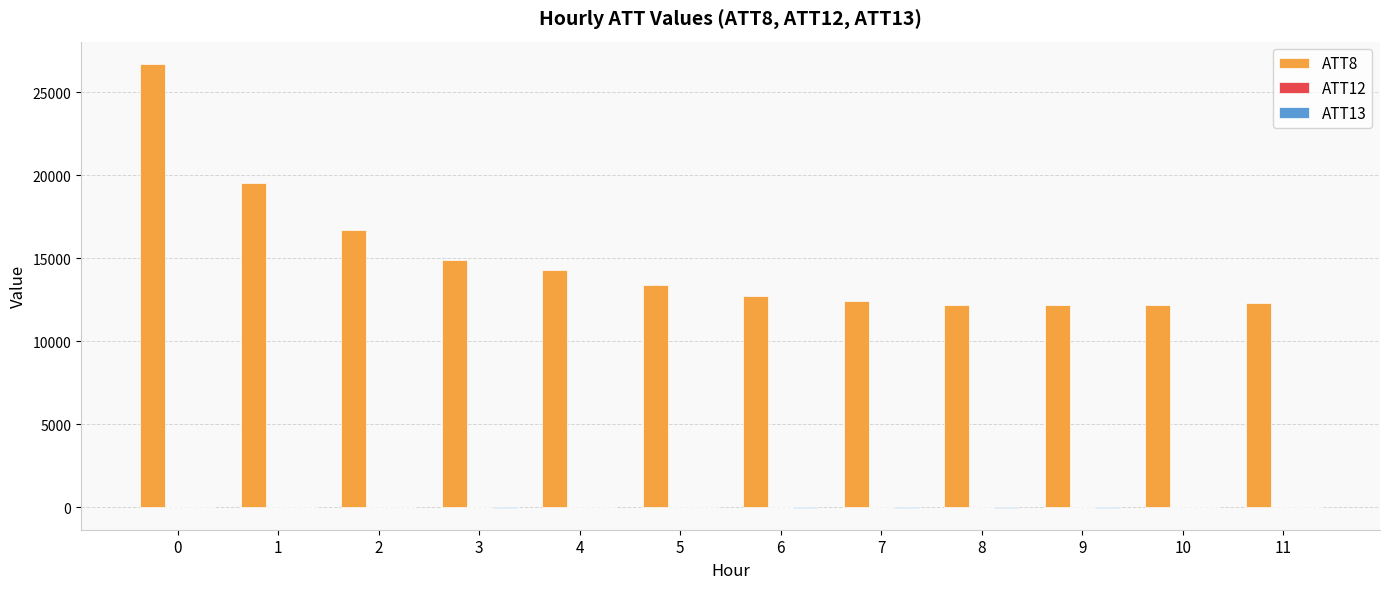

Which series has the largest total across all categories?

ATT8